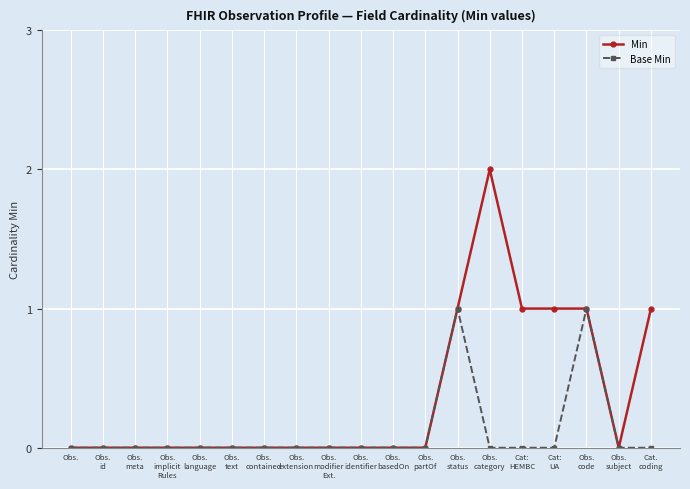

Reading left to right, what are all the values shown in this chart?

Min: Obs.=0	Obs.
id=0	Obs.
meta=0	Obs.
implicit
Rules=0	Obs.
language=0	Obs.
text=0	Obs.
contained=0	Obs.
extension=0	Obs.
modifier
Ext.=0	Obs.
identifier=0	Obs.
basedOn=0	Obs.
partOf=0	Obs.
status=1	Obs.
category=2	Cat:
HEMBC=1	Cat:
UA=1	Obs.
code=1	Obs.
subject=0	Cat.
coding=1
Base Min: Obs.=0	Obs.
id=0	Obs.
meta=0	Obs.
implicit
Rules=0	Obs.
language=0	Obs.
text=0	Obs.
contained=0	Obs.
extension=0	Obs.
modifier
Ext.=0	Obs.
identifier=0	Obs.
basedOn=0	Obs.
partOf=0	Obs.
status=1	Obs.
category=0	Cat:
HEMBC=0	Cat:
UA=0	Obs.
code=1	Obs.
subject=0	Cat.
coding=0